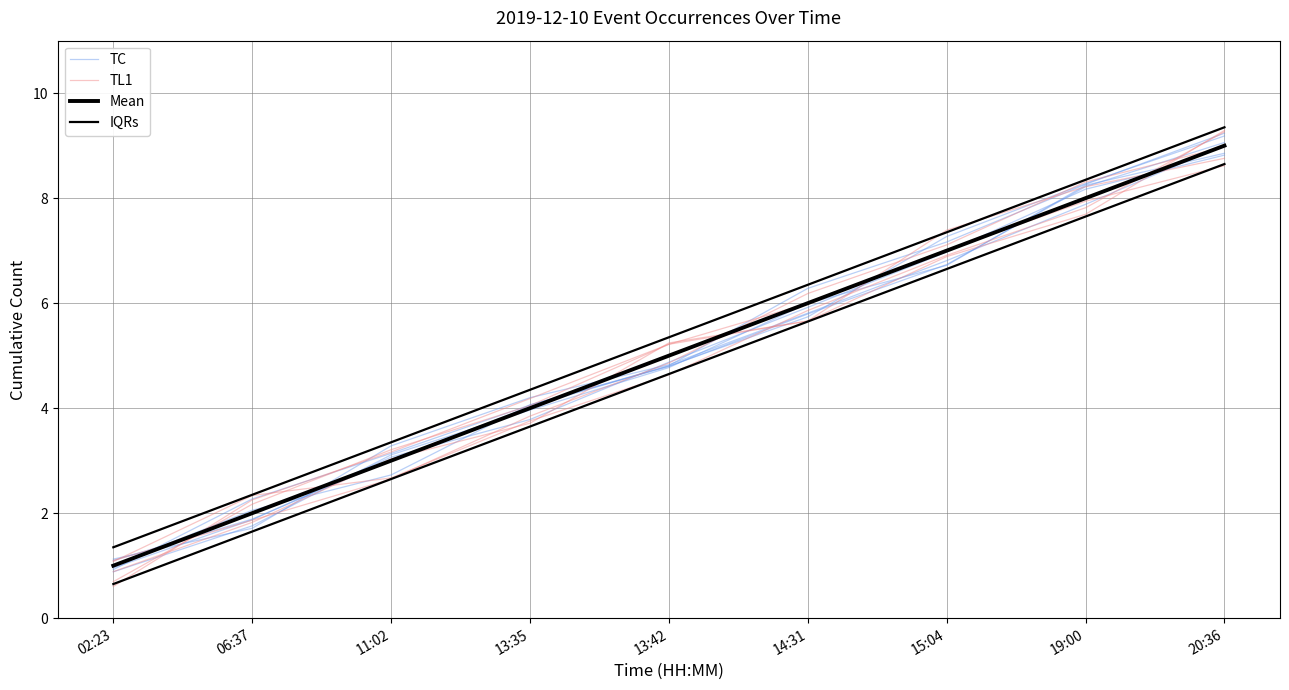

The TL1 series shows 4.6 at 13:42. True or false?

True